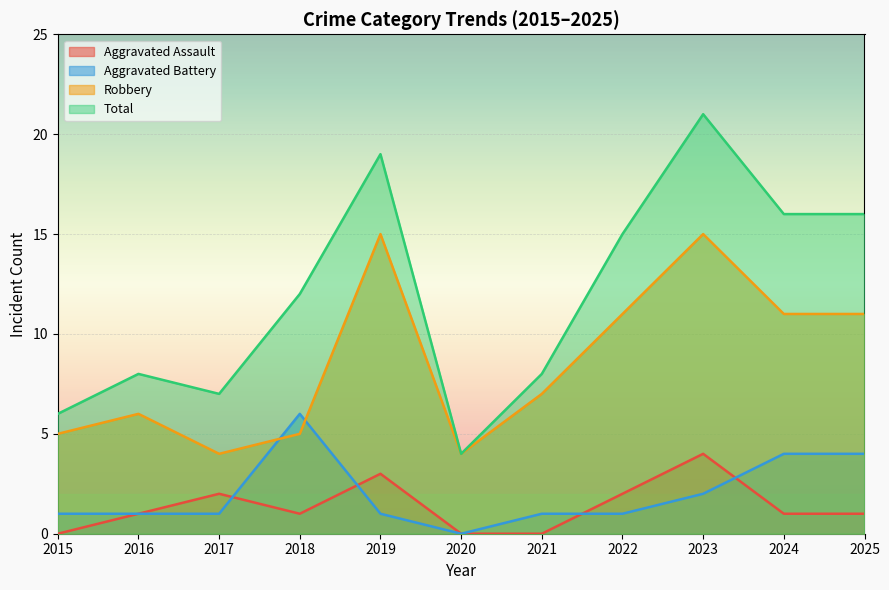

What are all the series names shown in the legend?

Aggravated Assault, Aggravated Battery, Robbery, Total